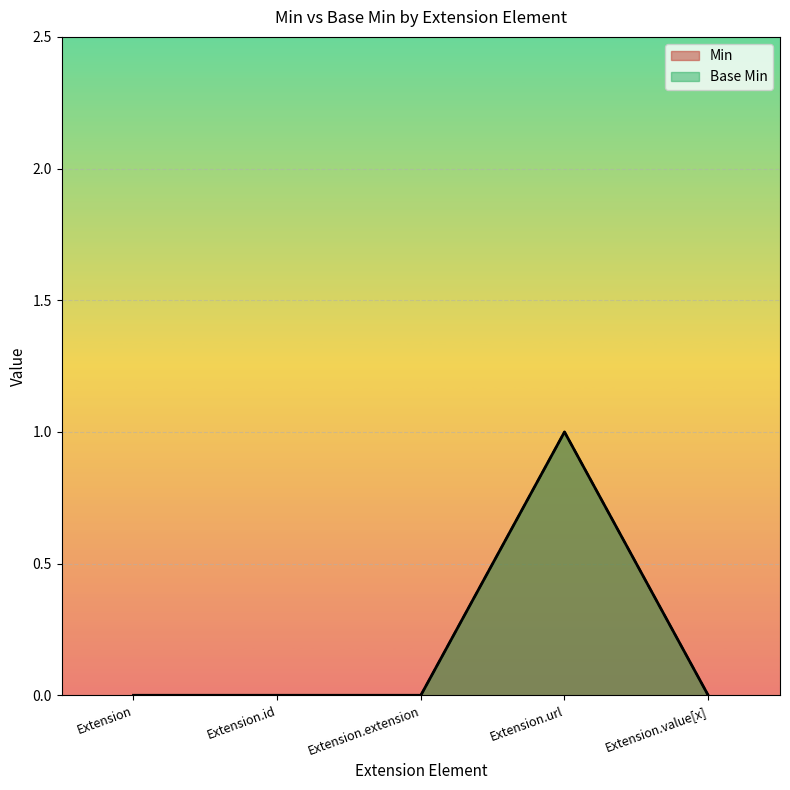

Between Extension.id and Extension.value[x], which series saw the biggest shift?

Min